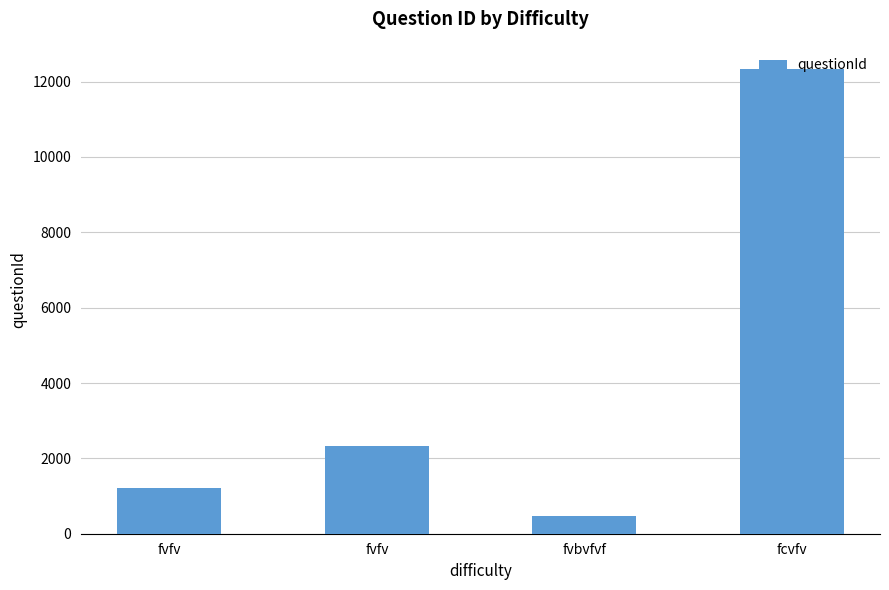

What is the difference between the maximum and second lowest values?

11121